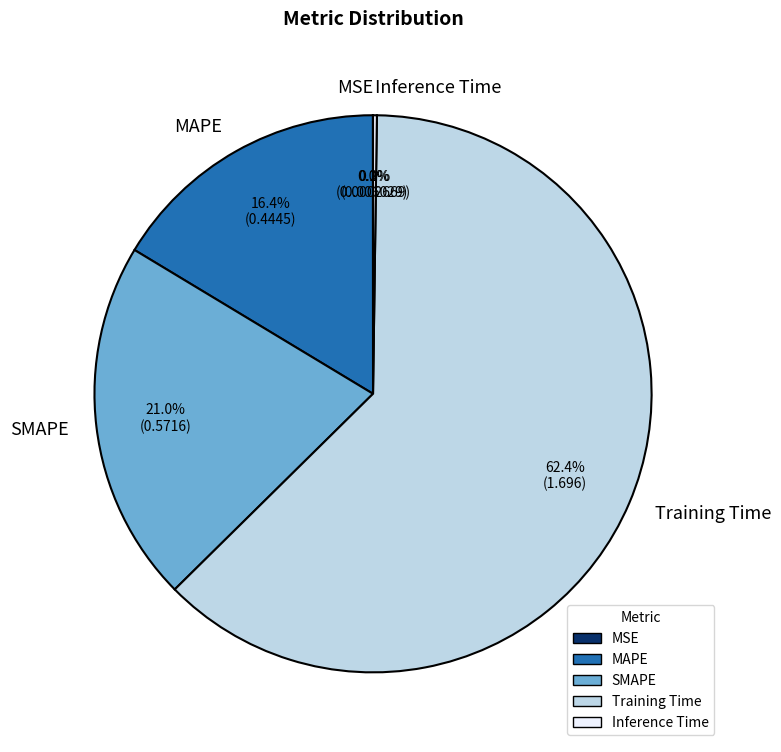

Is it true that MAPE is 11% of the pie?

False